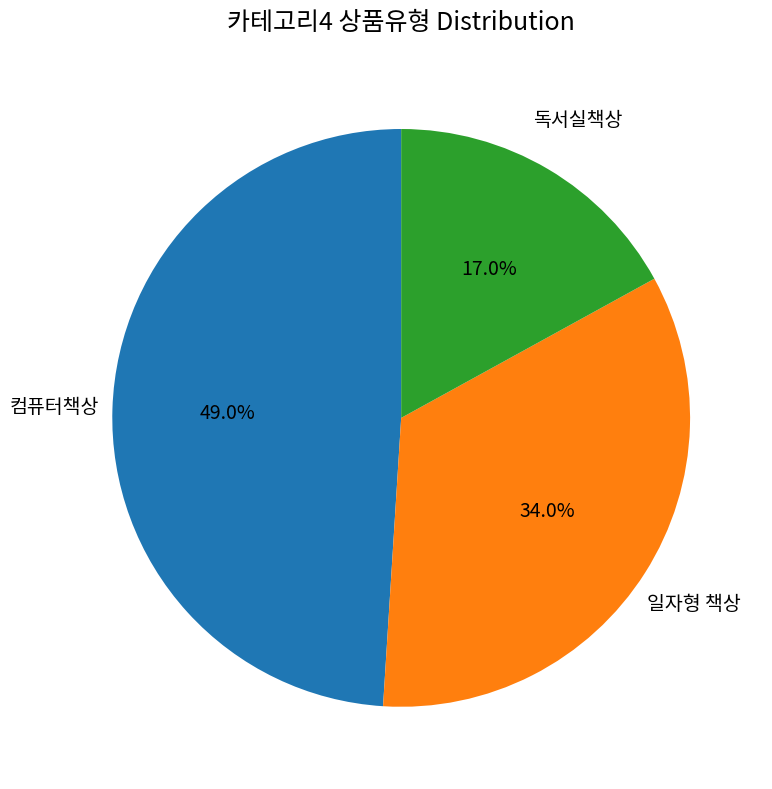

Is there any slice that represents more than half of the pie?

No